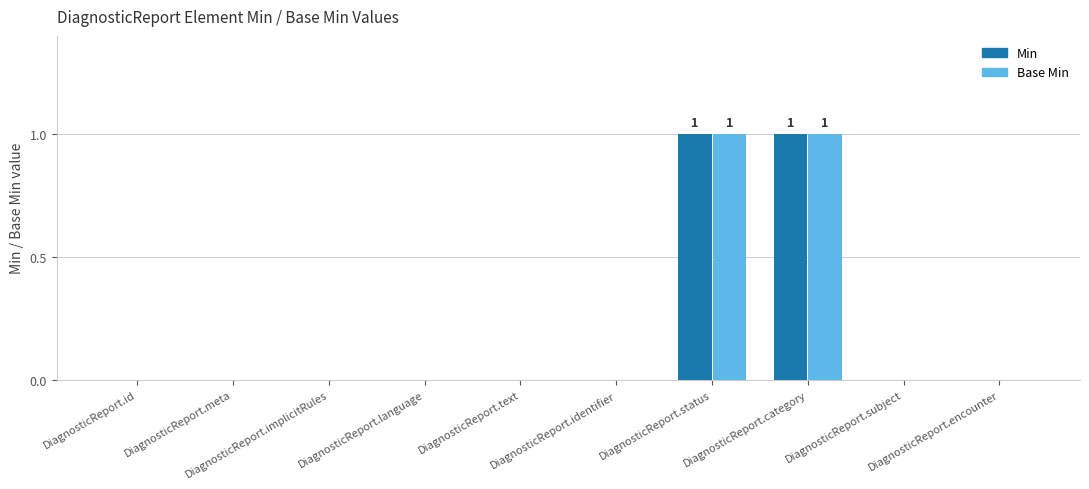

What are all the series names shown in the legend?

Min, Base Min